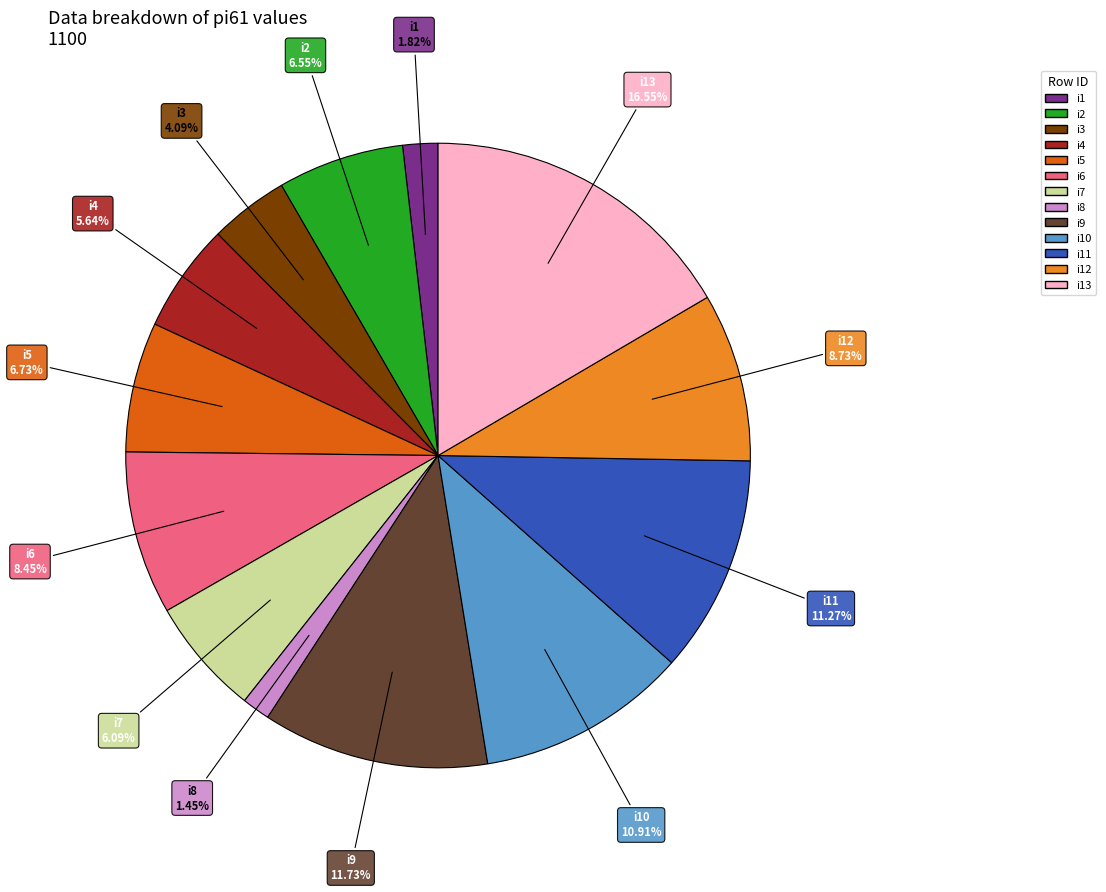

Is there any slice that represents more than half of the pie?

No